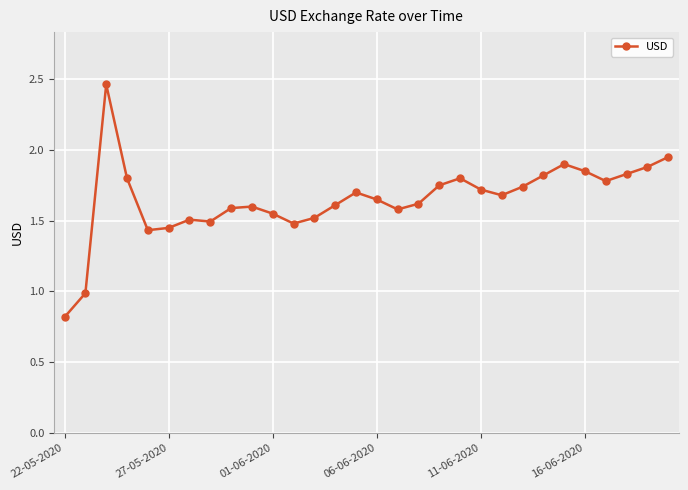

How many data points does each series have?

30